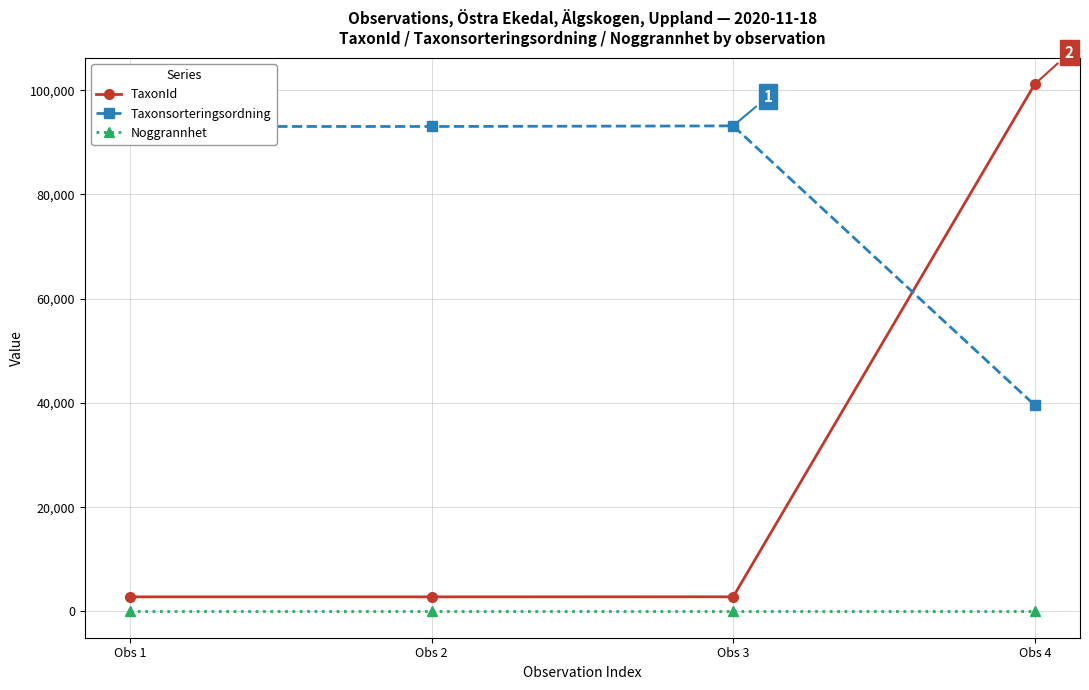

True or false: Taxonsorteringsordning and Noggrannhet intersect in this chart.

False